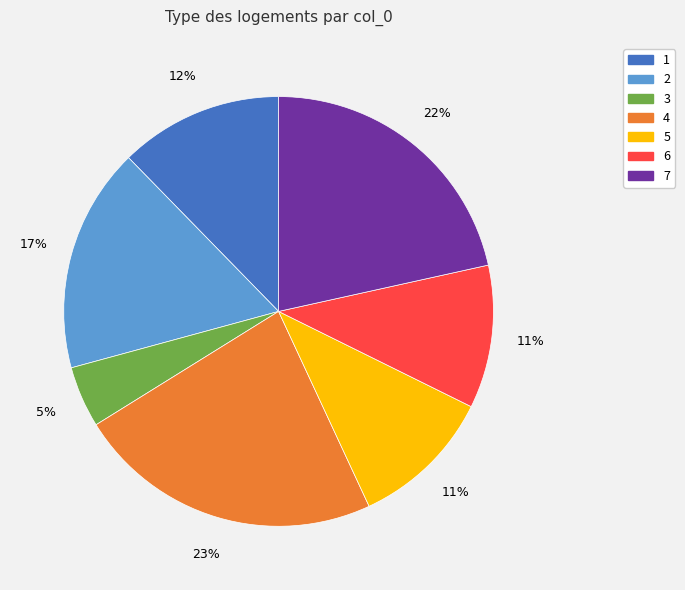

Is the sum of 3 and 1 greater than half?

No